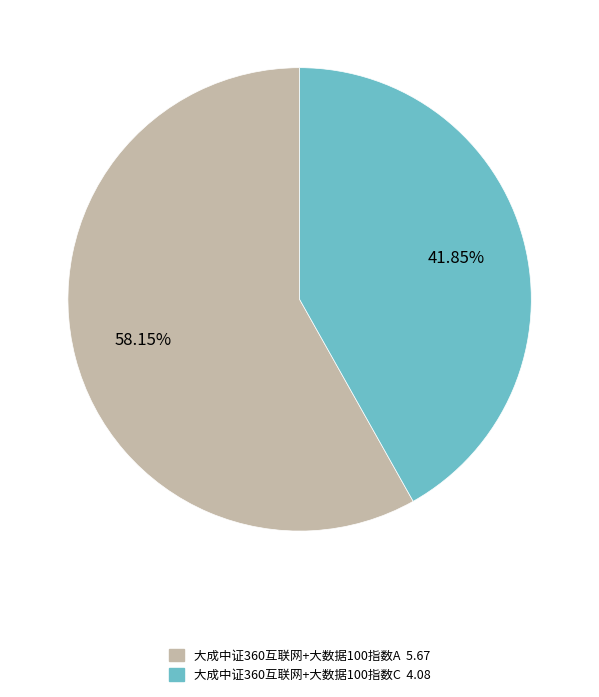

Which slice is the smallest?

大成中证360互联网+大数据100指数C